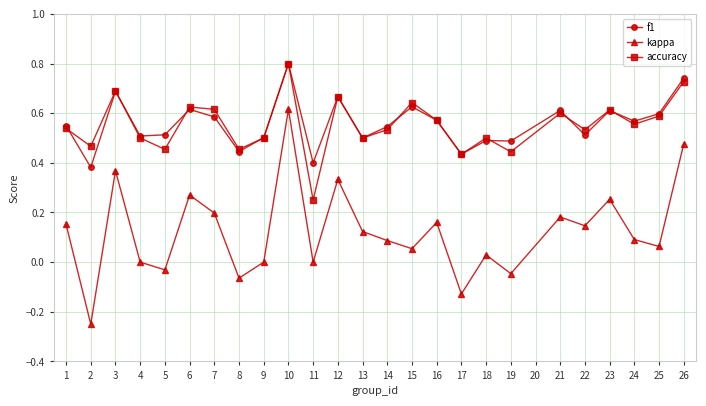

True or false: f1 has a value of 0.3 at 3.

False